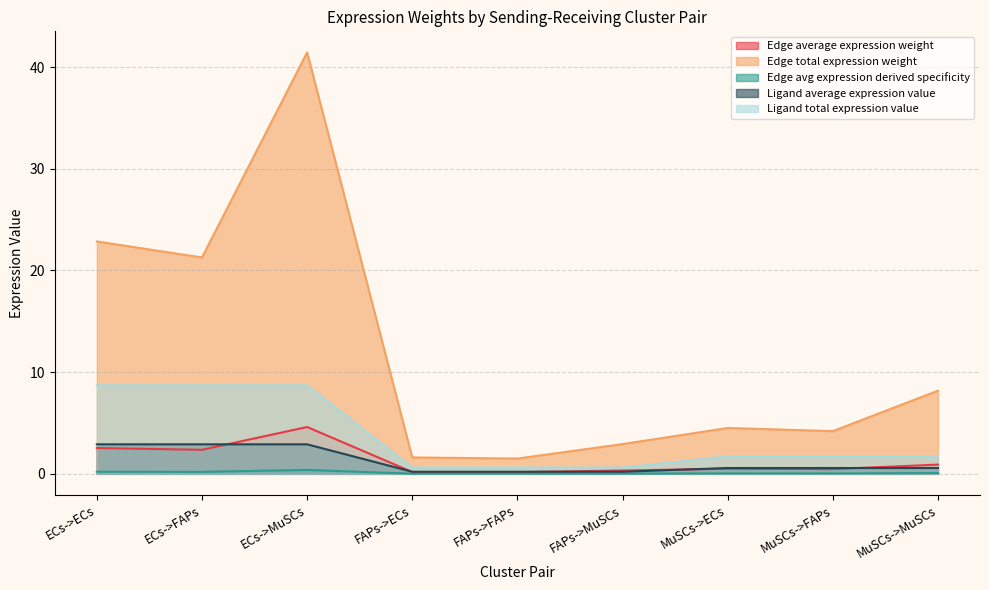

What is the label of the 8th point from the left?

MuSCs->FAPs